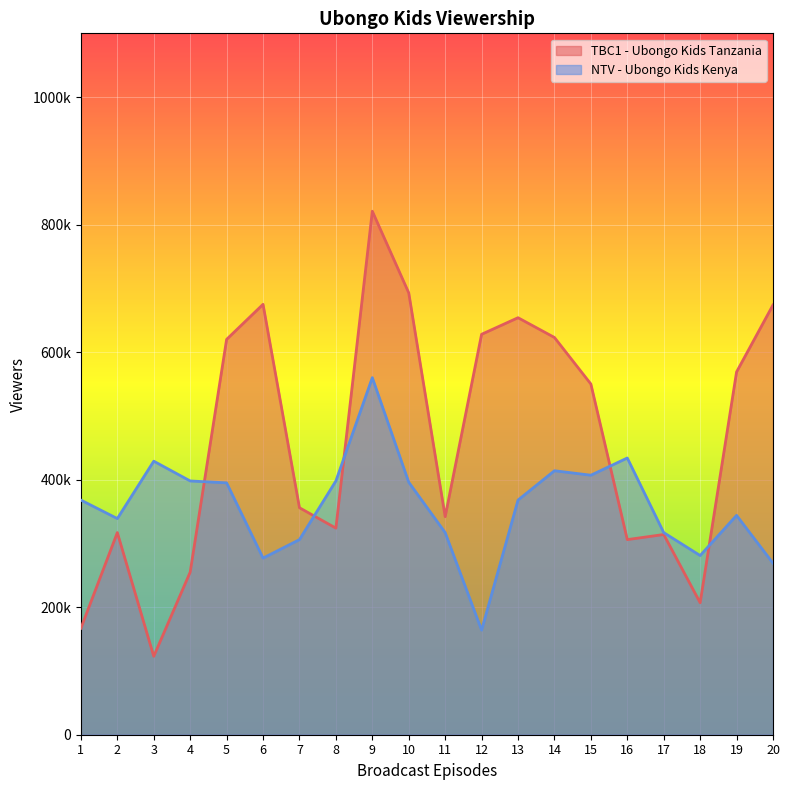

What are all the series names shown in the legend?

TBC1 - Ubongo Kids Tanzania, NTV - Ubongo Kids Kenya